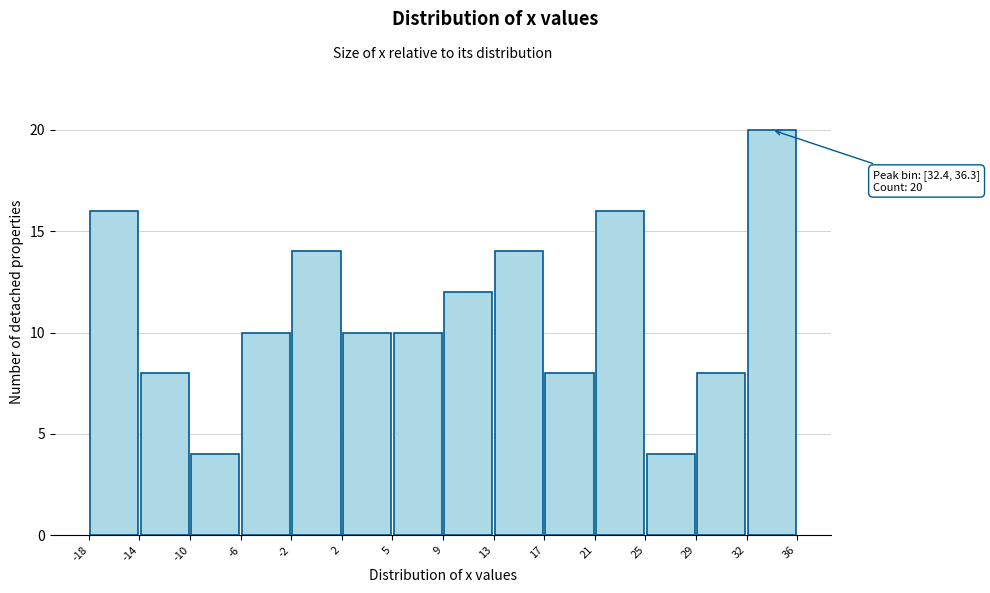

Which range on the x-axis has the tallest bar?

32 to 36